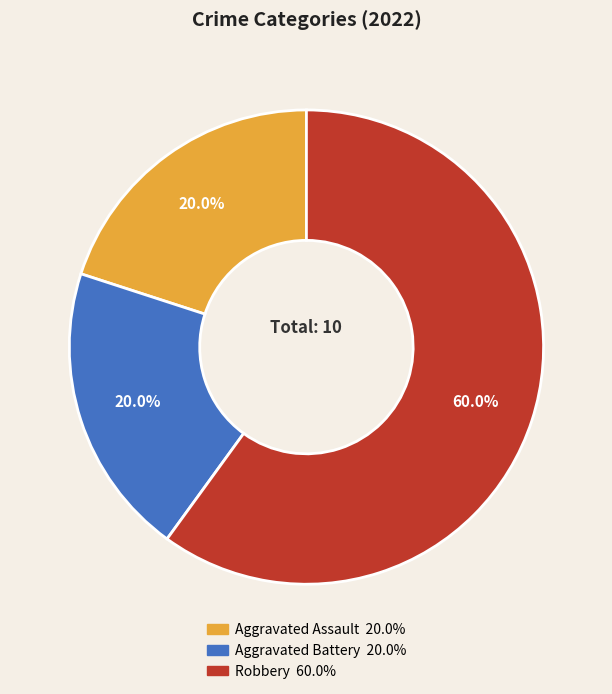

To the nearest percent, what is the average slice percentage?

33%